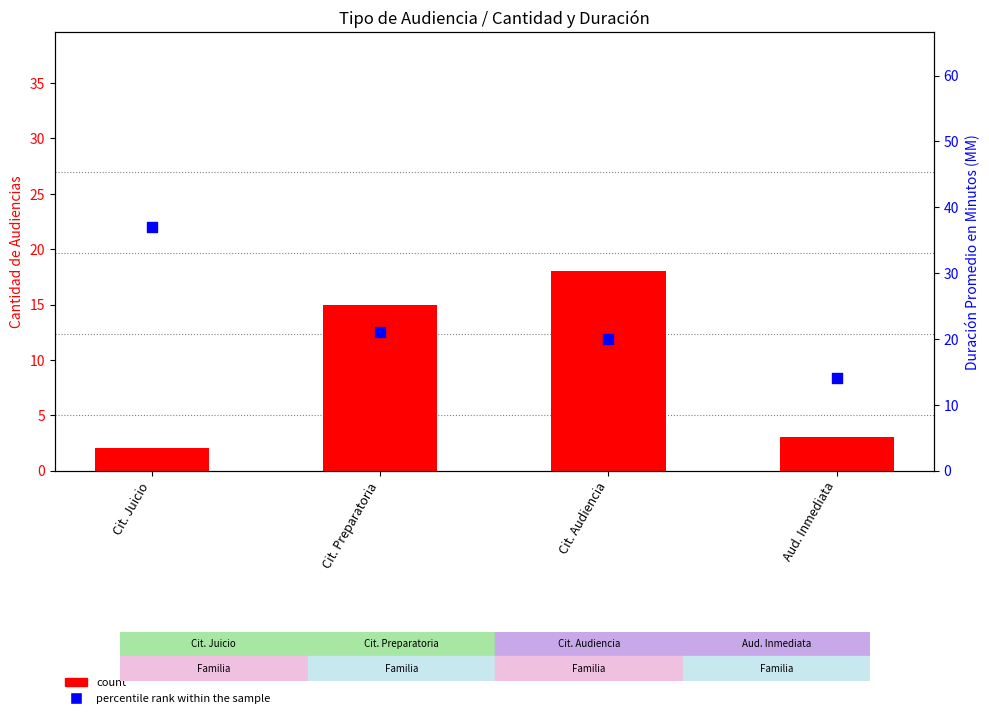

Which series reaches the minimum Y coordinate?

count